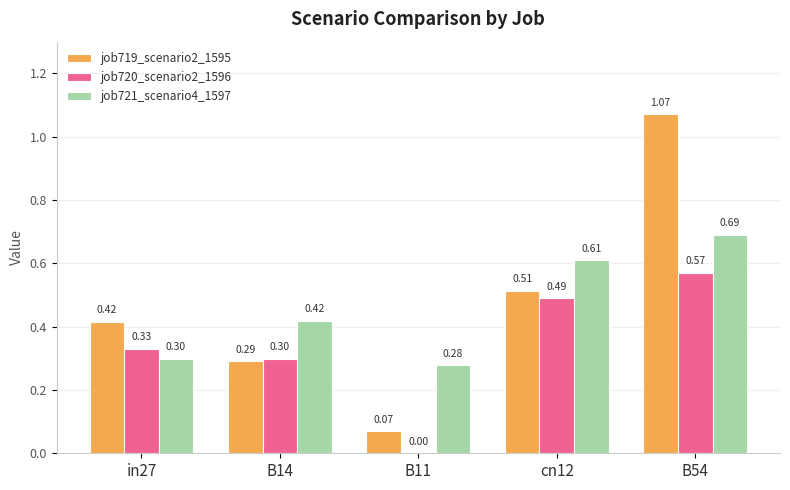

The job721_scenario4_1597 series shows 0.2 at B14. True or false?

False